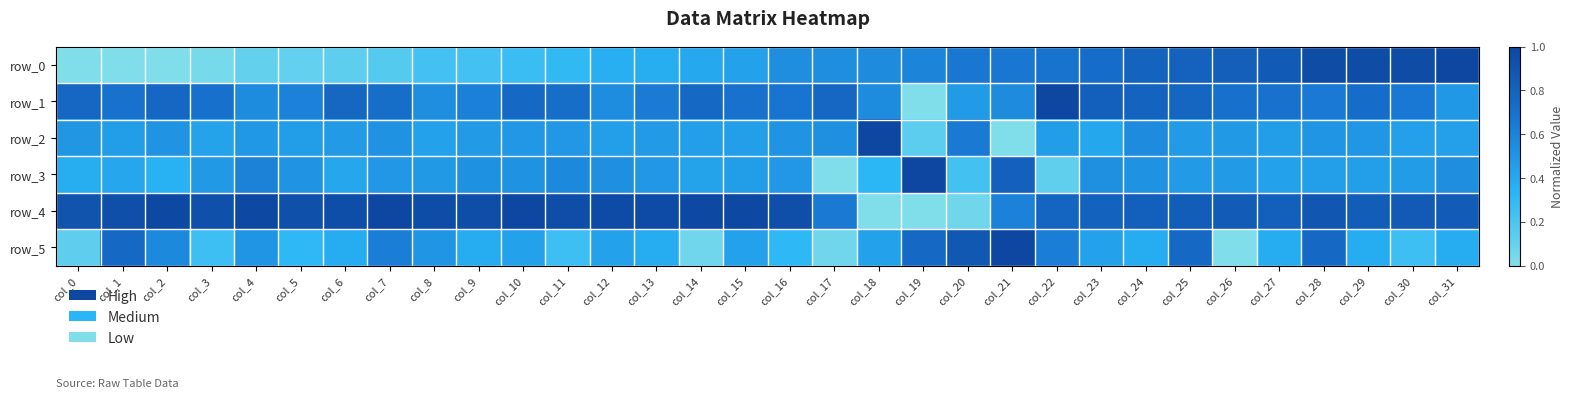

Which category has the lowest value across all series?

col_0